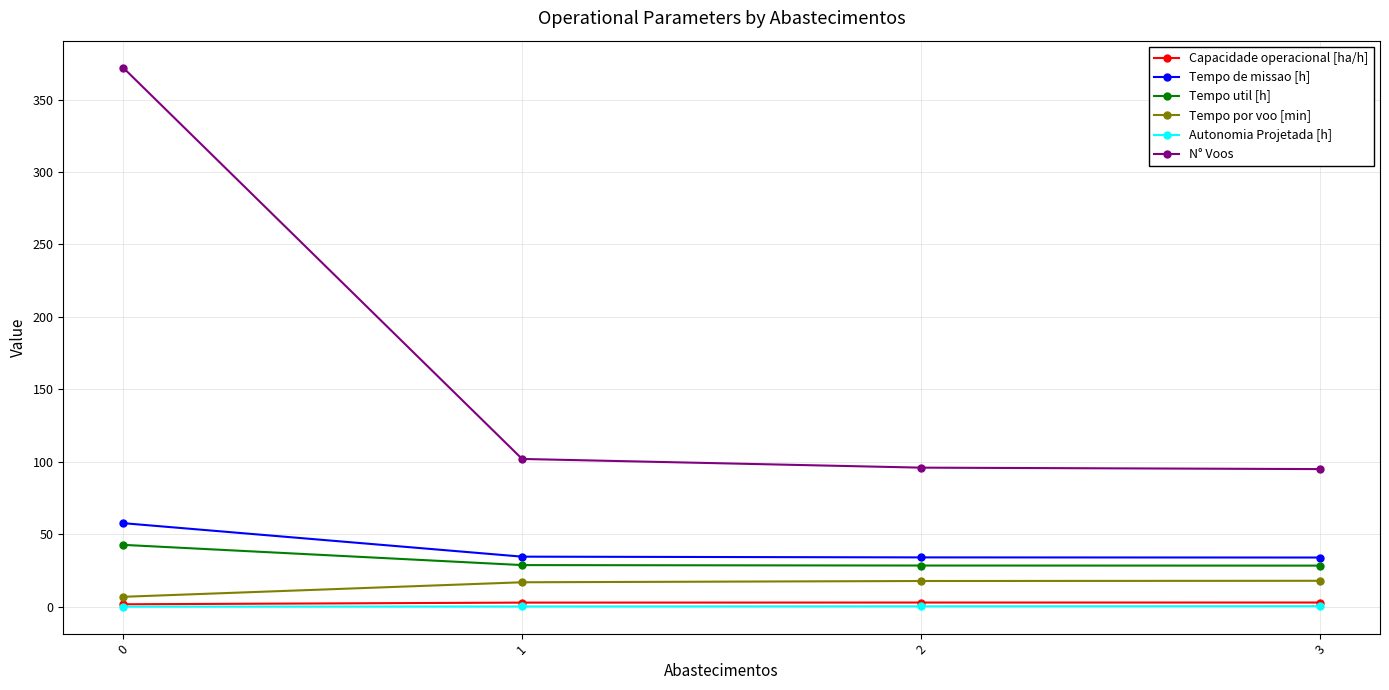

True or false: Autonomia Projetada [h] and Capacidade operacional [ha/h] cross at least once.

False